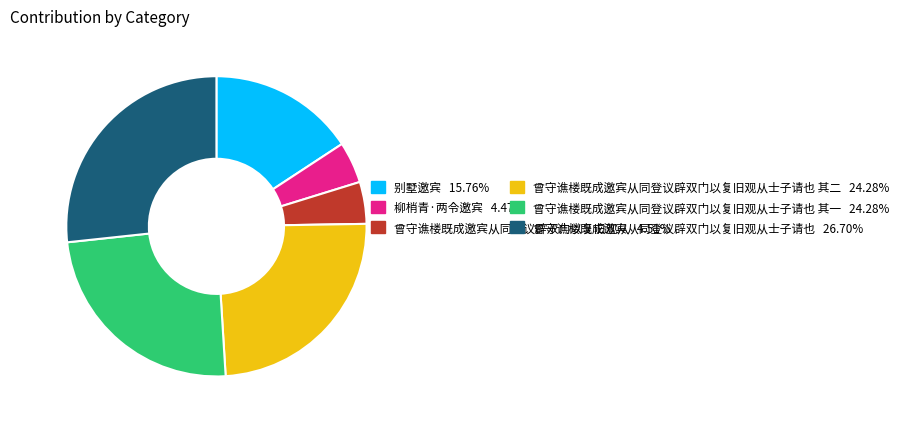

Is there any slice that represents more than half of the pie?

No